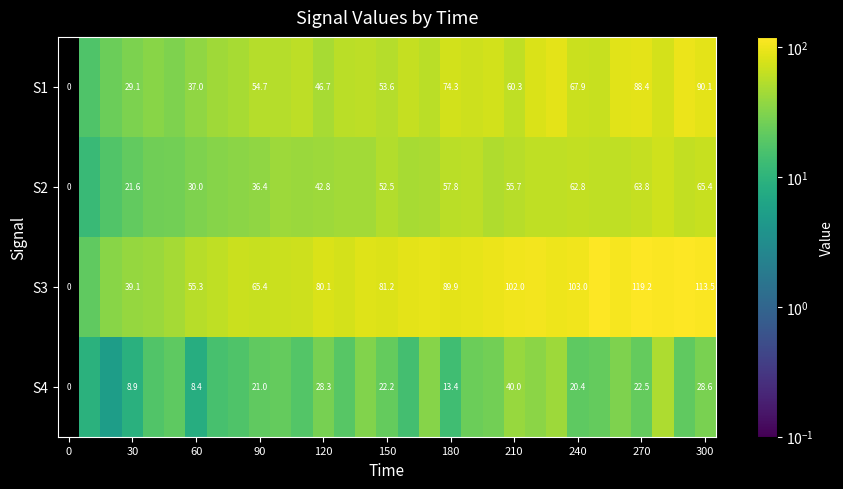

What is the difference between the highest and lowest values at 30?

30.2